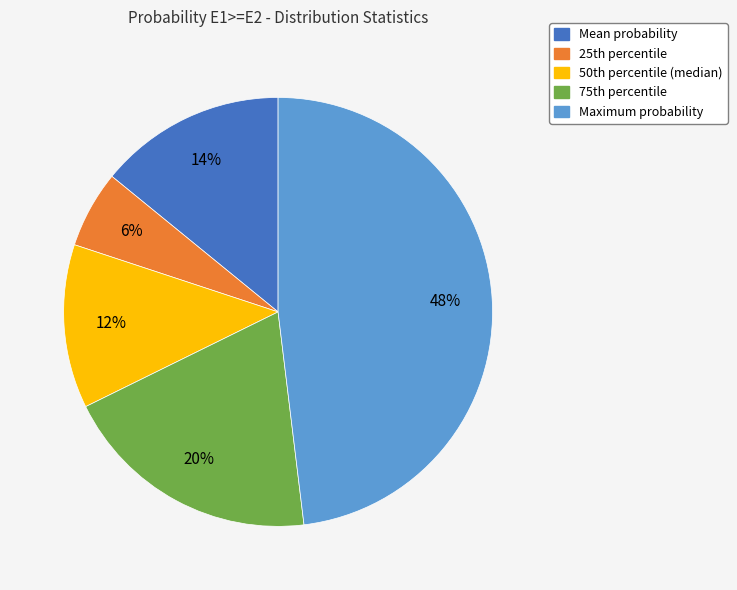

To the nearest percent, what is the difference between the largest and smallest slice percentages?

42%